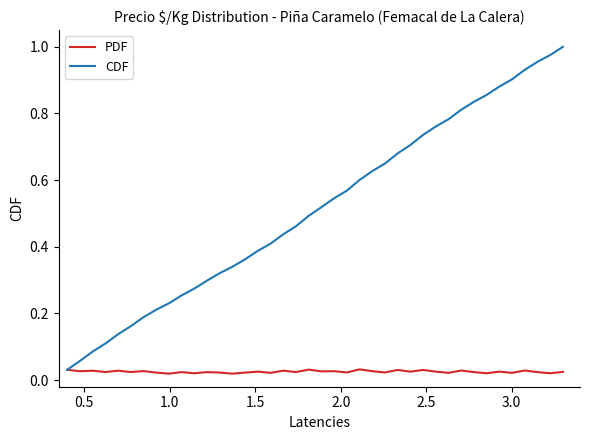

List the series in order of their overall mean, lowest first.

PDF, CDF